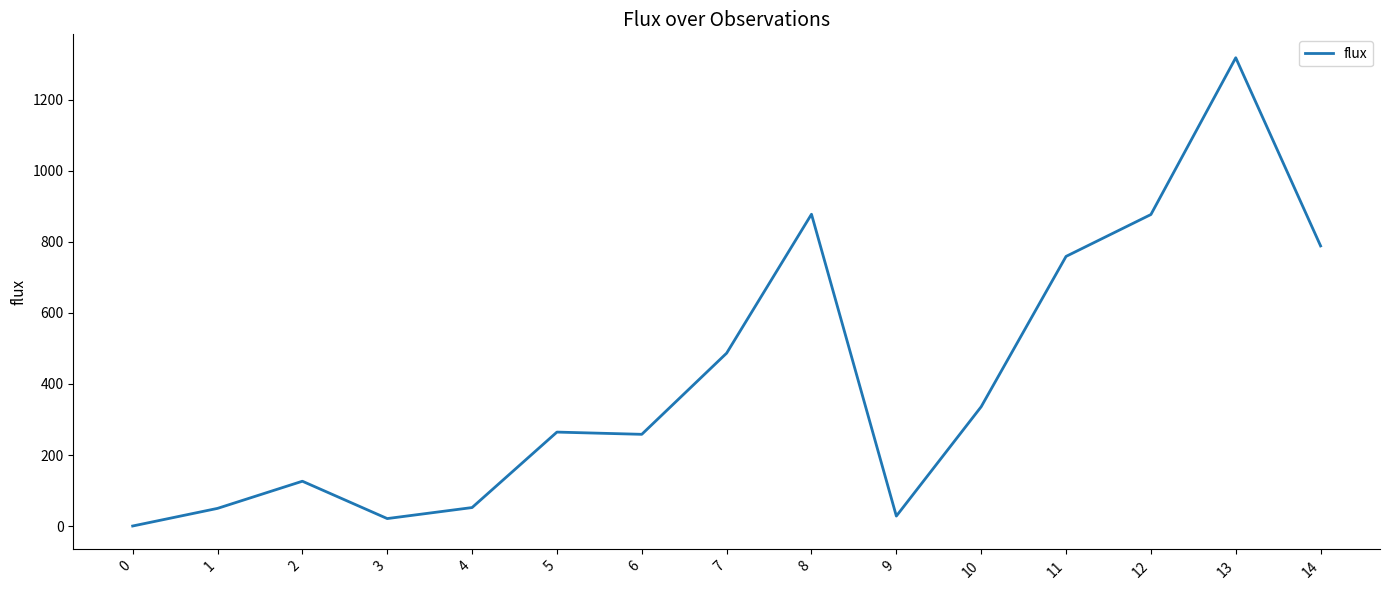

Is it true that the value at 0 is 0.2?

True